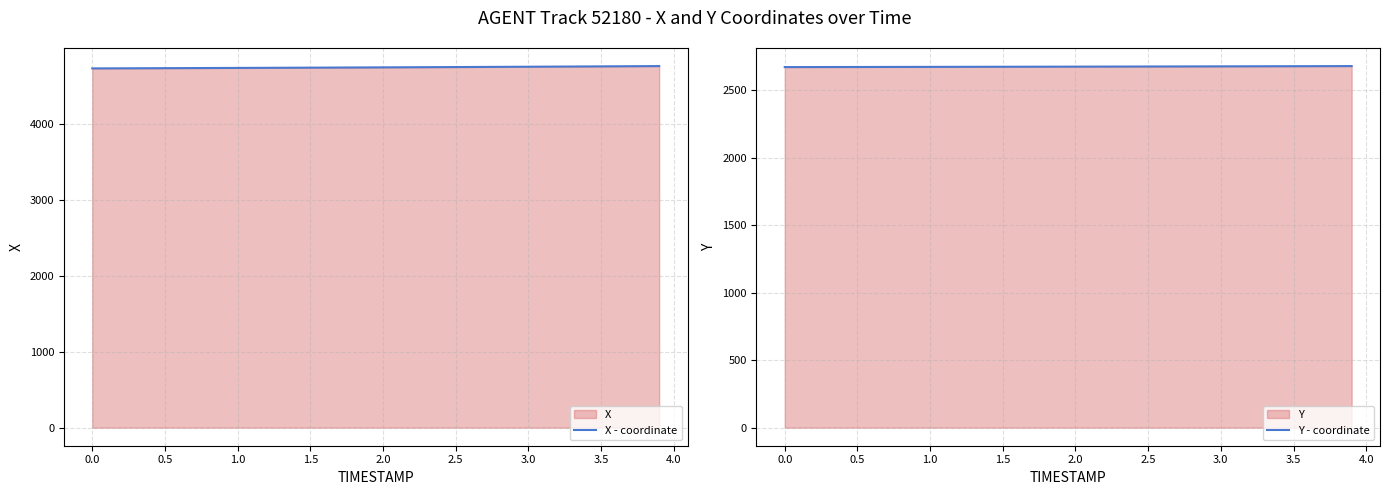

How many data points does each series have?

40